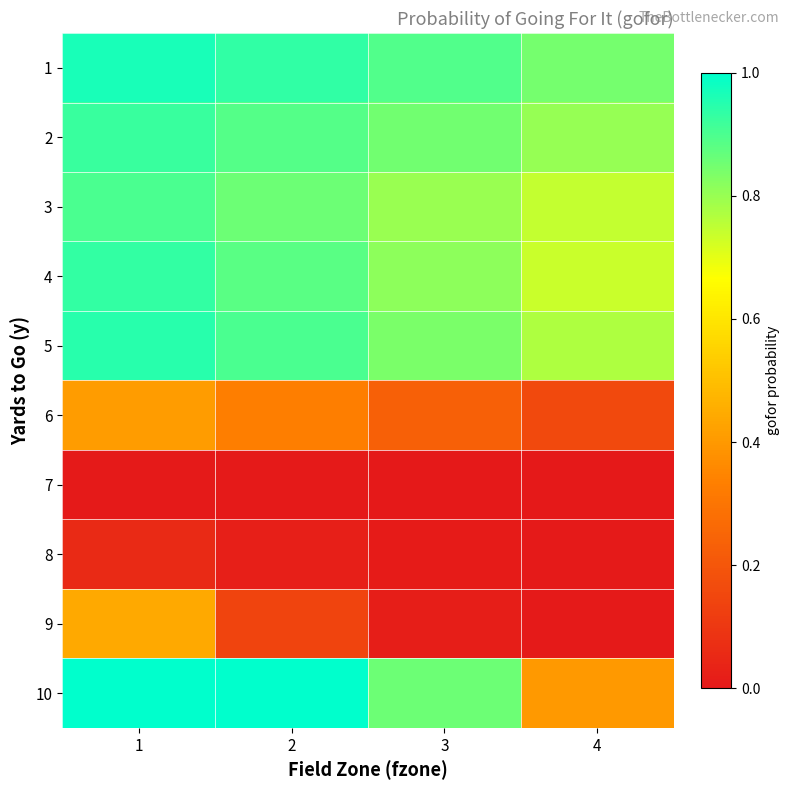

Reading right to left, extract all data points from this chart.

1: 4=0.8	3=0.9	2=0.9	1=1.0
2: 4=0.8	3=0.8	2=0.9	1=0.9
3: 4=0.7	3=0.8	2=0.9	1=0.9
4: 4=0.7	3=0.8	2=0.9	1=0.9
5: 4=0.8	3=0.8	2=0.9	1=0.9
6: 4=0.2	3=0.2	2=0.3	1=0.4
7: 4=0.0	3=0.0	2=0.0	1=0.0
8: 4=0.0	3=0.0	2=0.0	1=0.1
9: 4=0.0	3=0.0	2=0.1	1=0.4
10: 4=0.4	3=0.9	2=1.0	1=1.0